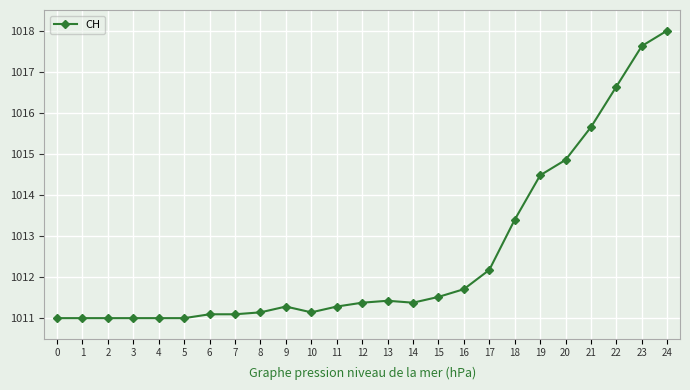

Reading right to left, list all the values displayed in this chart.

1018.0	1017.6	1016.6	1015.7	1014.9	1014.5	1013.4	1012.2	1011.7	1011.5	1011.4	1011.4	1011.4	1011.3	1011.1	1011.3	1011.1	1011.1	1011.1	1011.0	1011.0	1011.0	1011.0	1011.0	1011.0